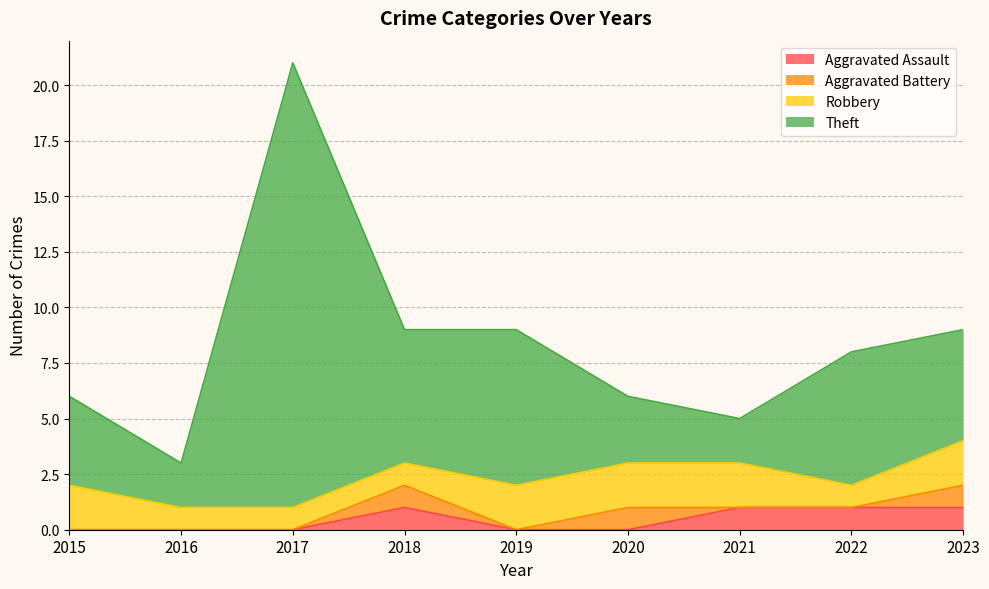

The value of Aggravated Assault at 2017 is 0. True or false?

True